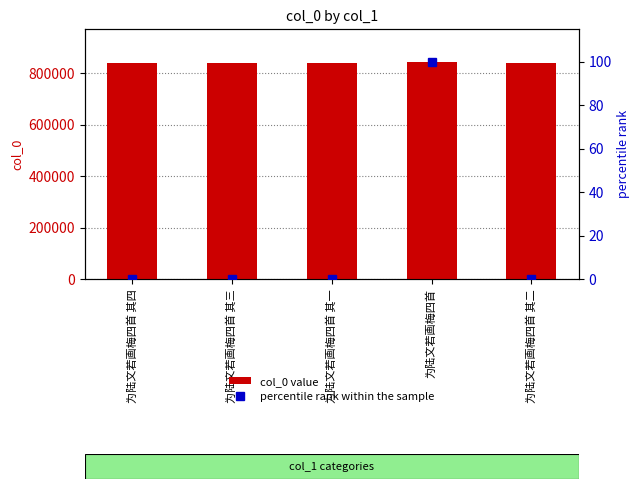

How many series are shown in this chart?

2